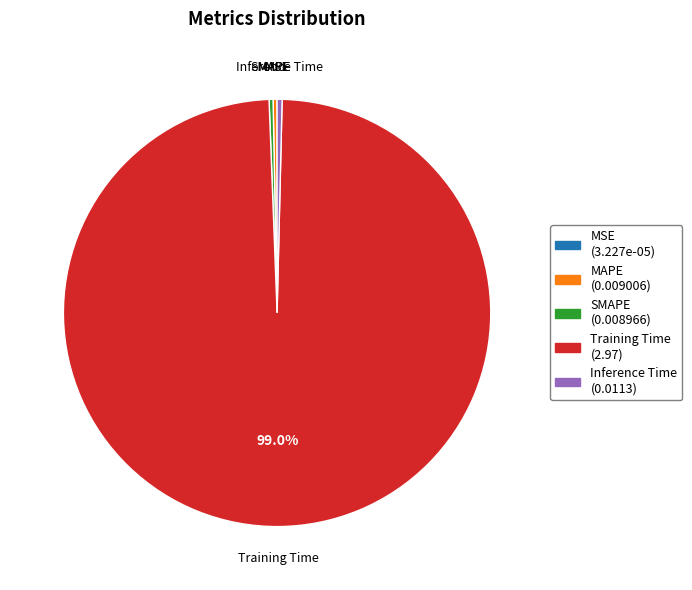

Which slice is the largest?

Training Time